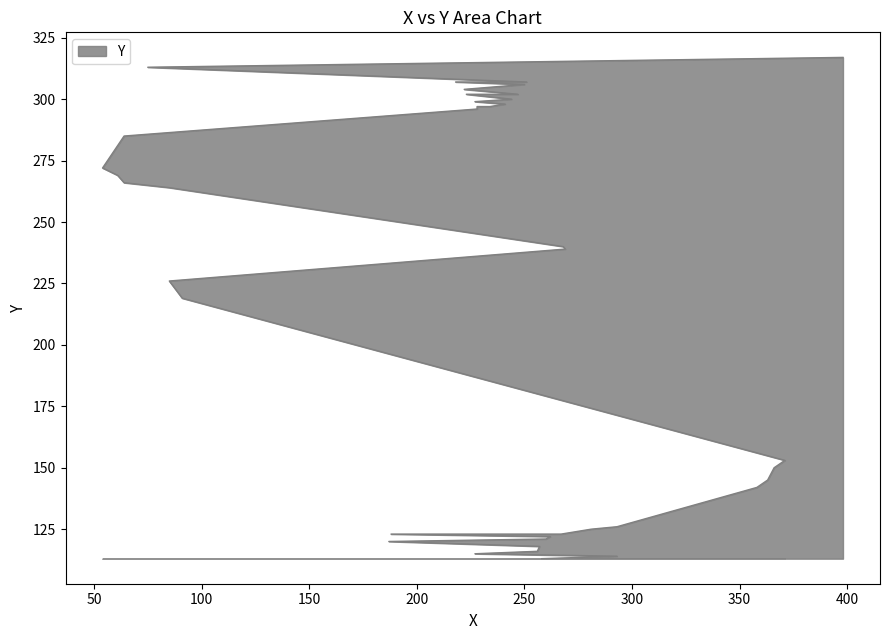

Reading left to right, what are all the values shown in this chart?

113	114	115	116	118	120	121	122	123	123	125	126	142	145	150	153	219	226	239	240	264	266	269	272	285	296	297	297	297	298	299	300	302	302	304	306	307	307	313	317